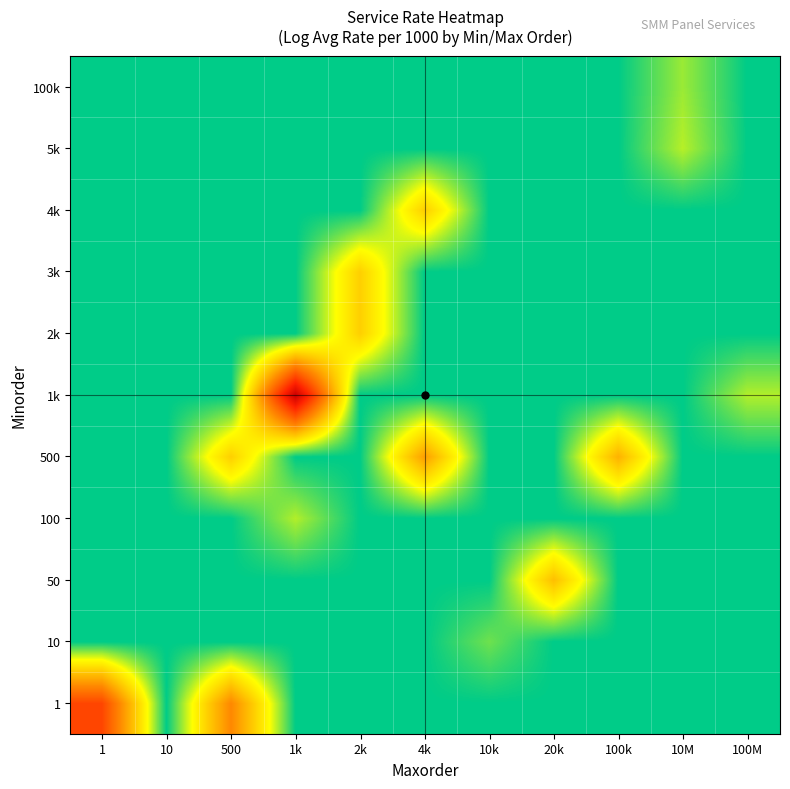

What is the spread (max minus min) of values at 2k?

1.9